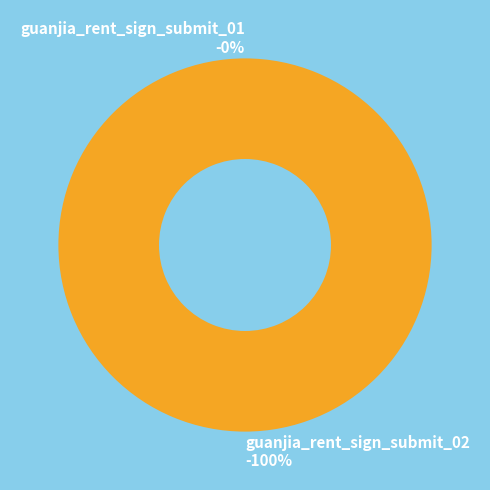

Which category has the smallest portion of the pie?

guanjia_rent_sign_submit_01